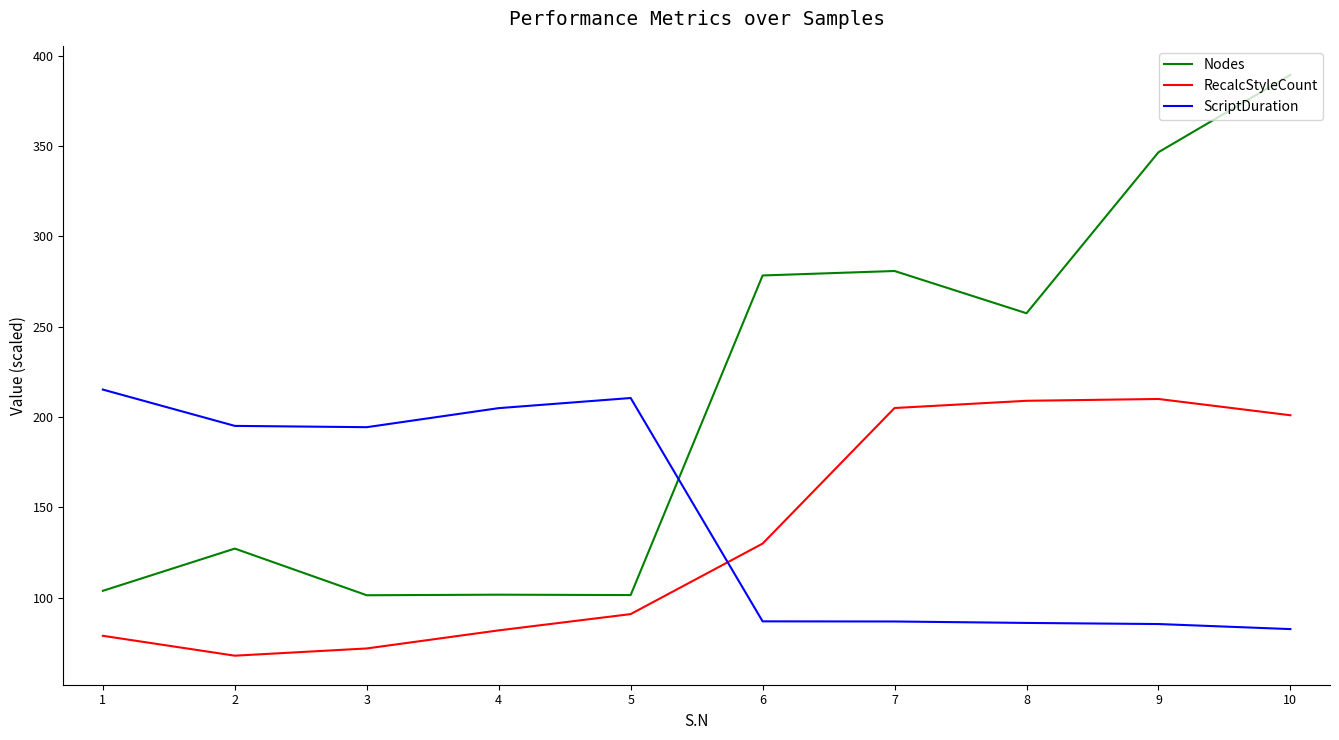

Which label corresponds to the largest value in the chart?

10